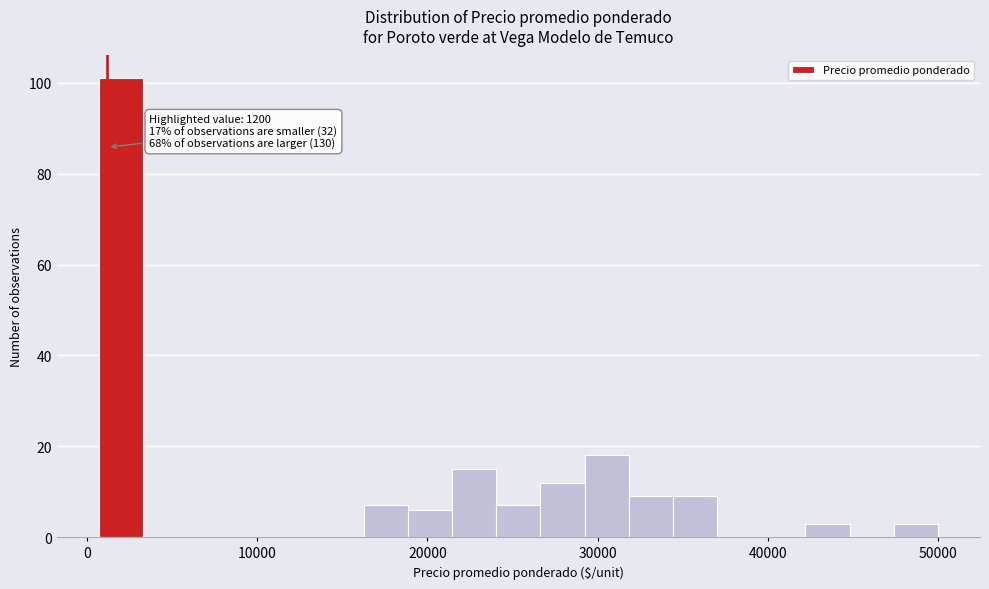

Read against the x-axis, roughly where is the centre of the tallest bar?

2000